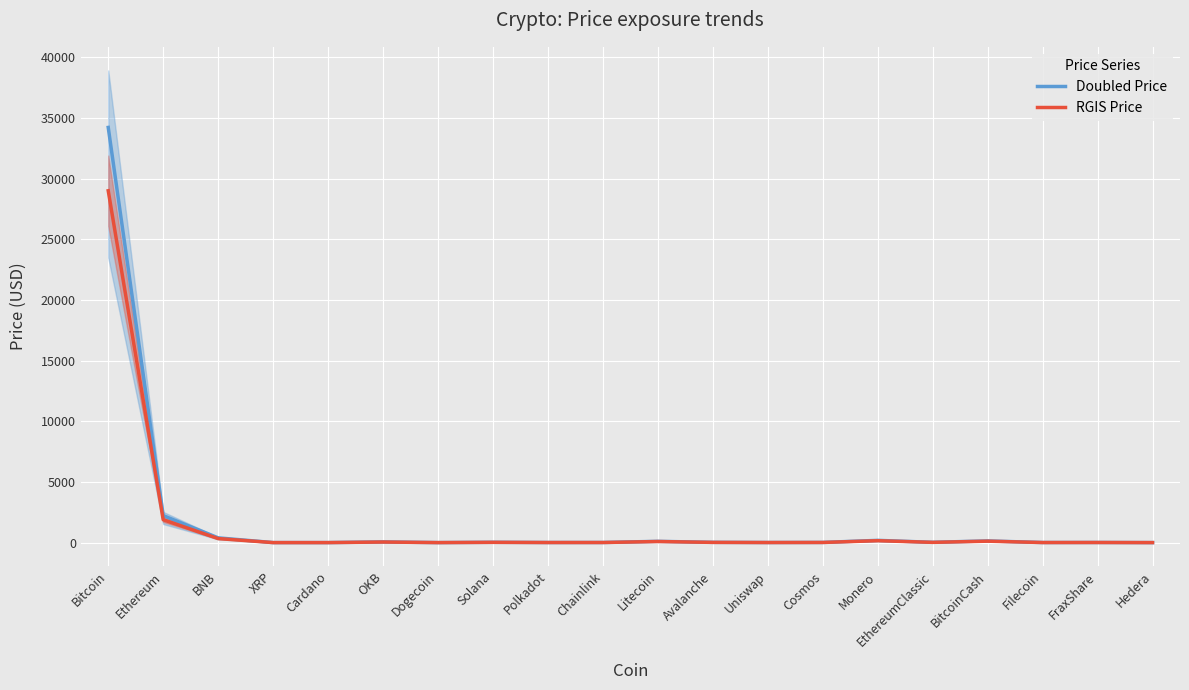

What is the difference between the maximum and minimum values in the Doubled Price series?

34218.3